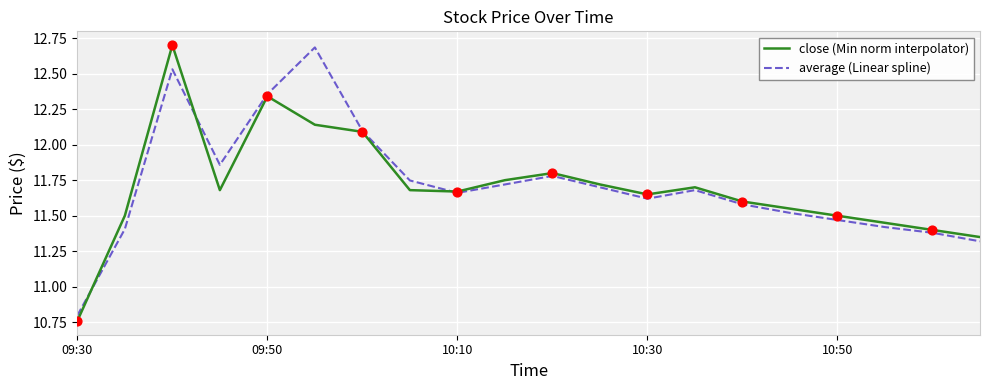

What is the highest value of the close (Min norm interpolator) series?

12.7